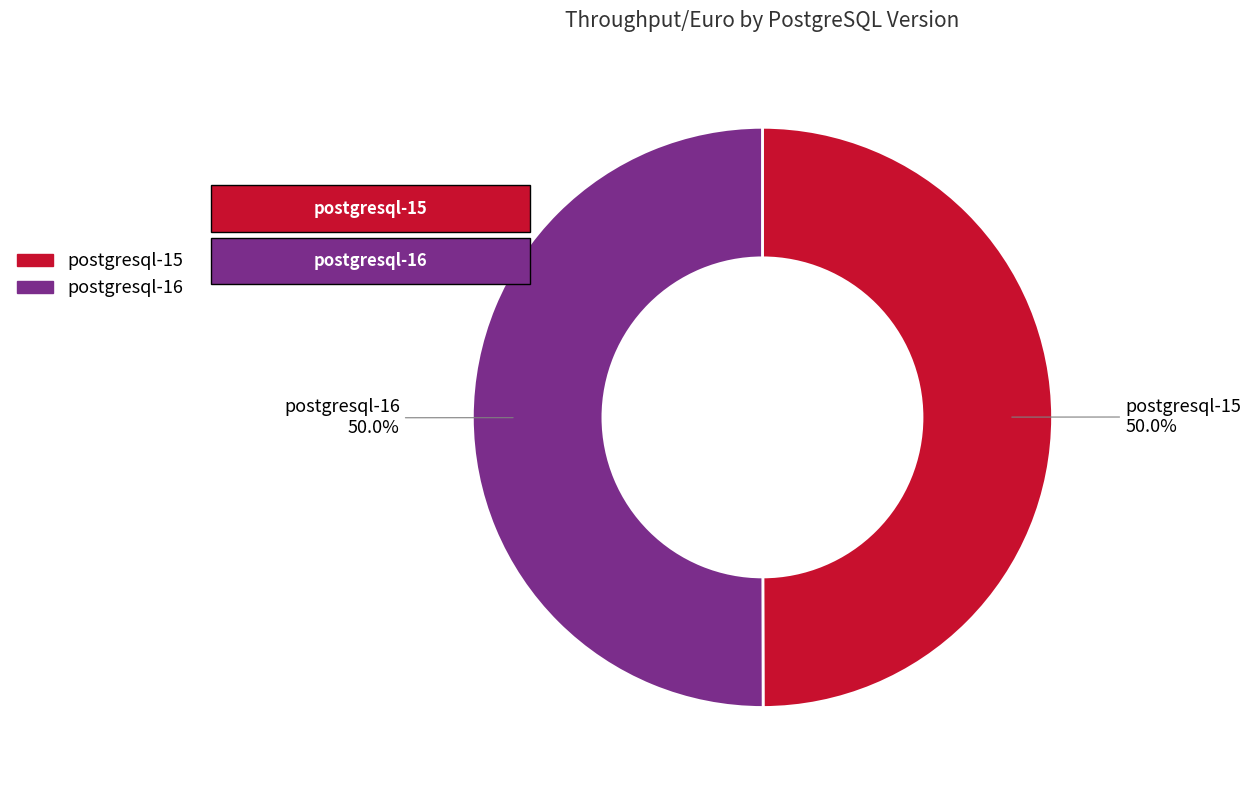

What is the ratio of the value at postgresql-15 to the value at postgresql-16?

1.0